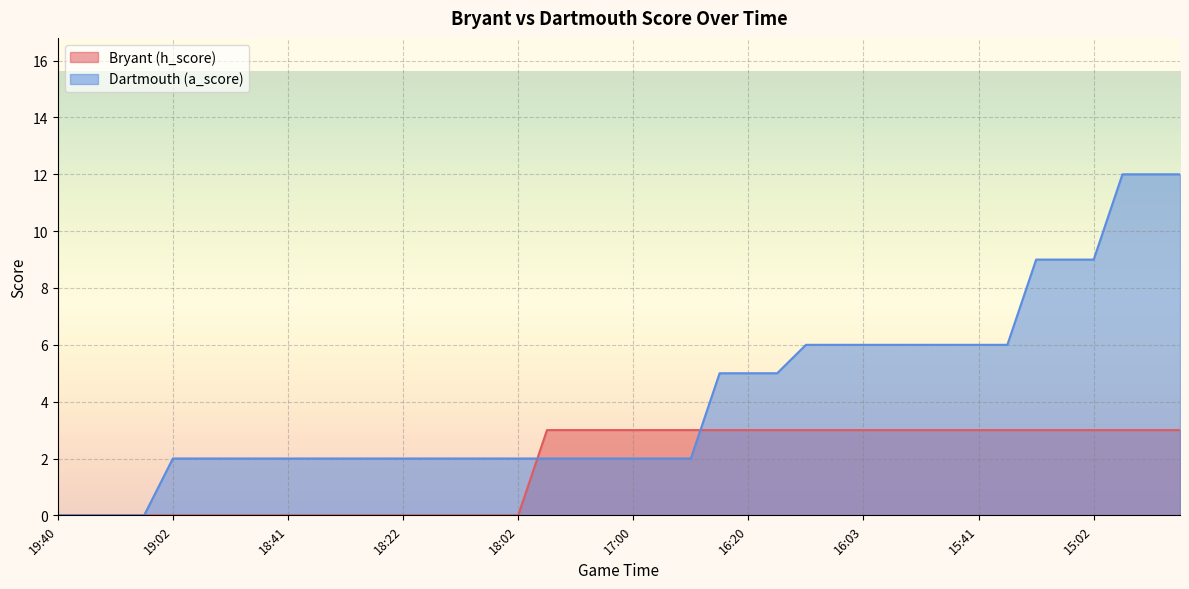

The value of Bryant (h_score) at 16:20 is 2. True or false?

False